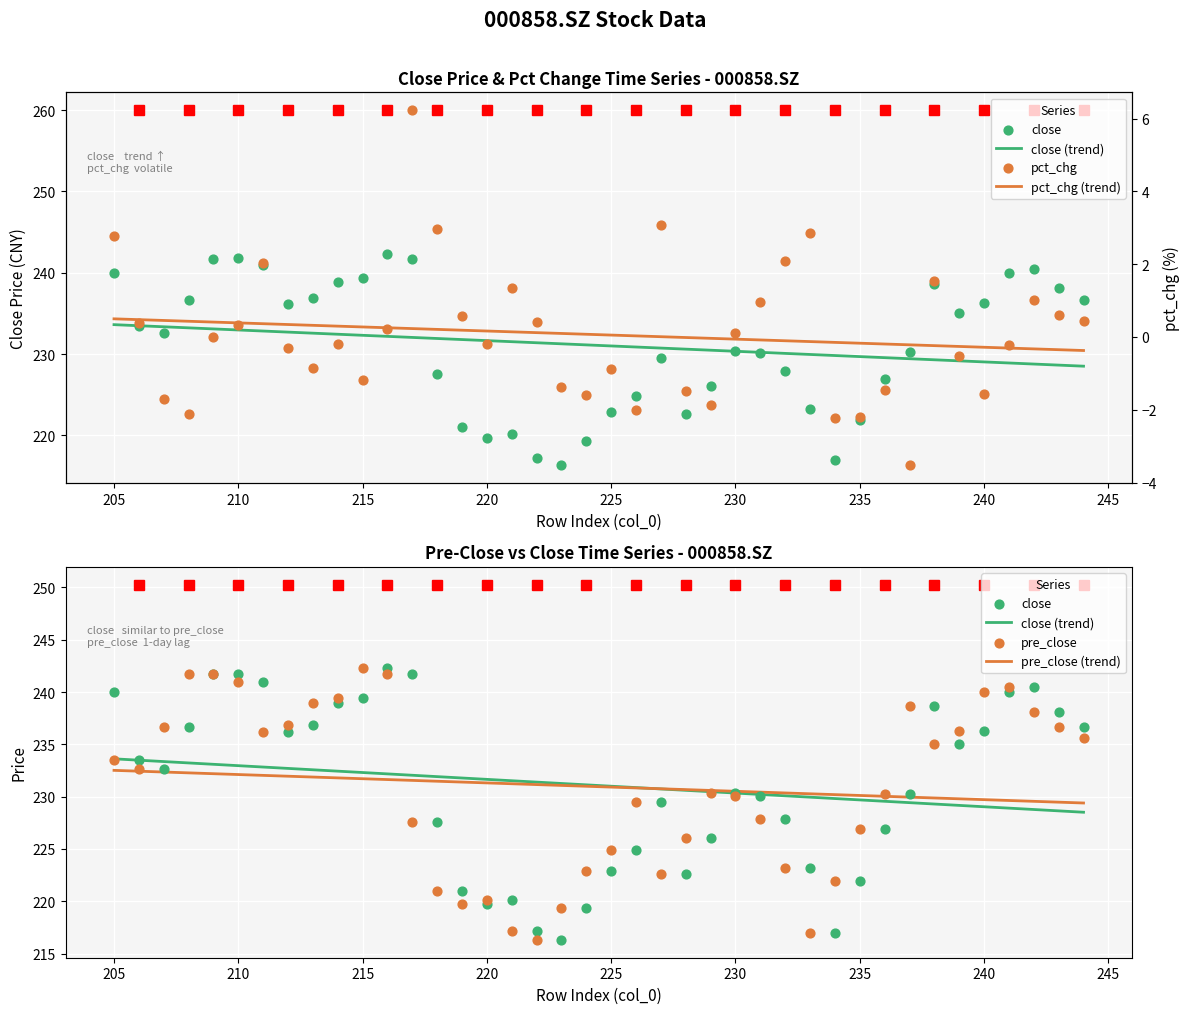

Is the value of pre_close at 13 greater than the value of pct_chg (trend) at 39?

Yes